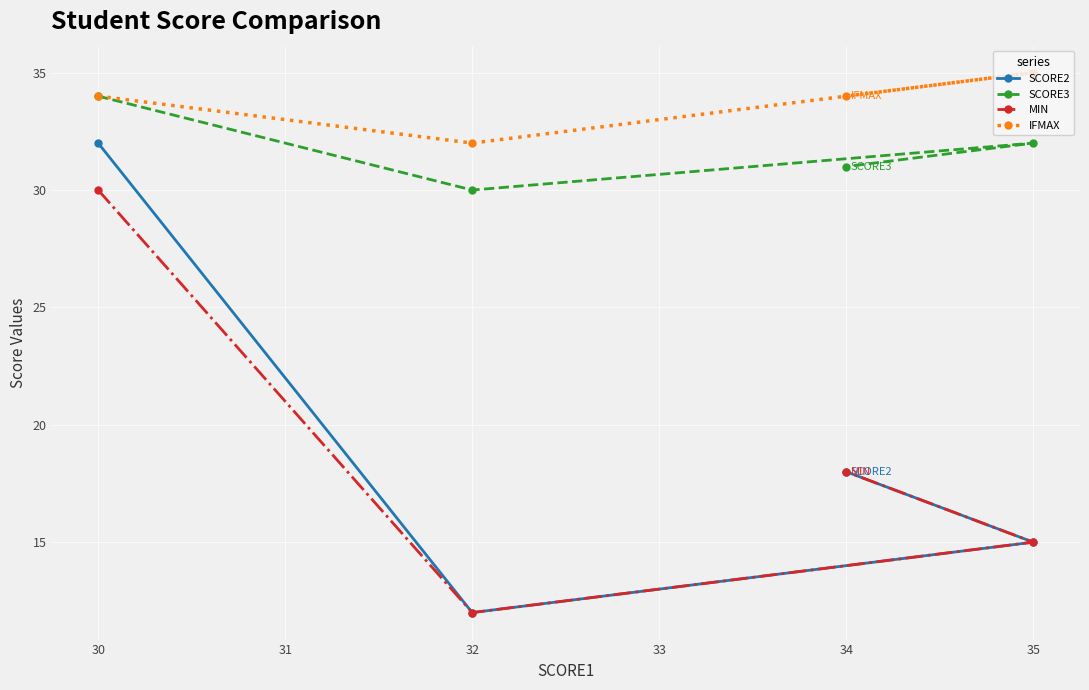

How many categories are shown in the chart?

4